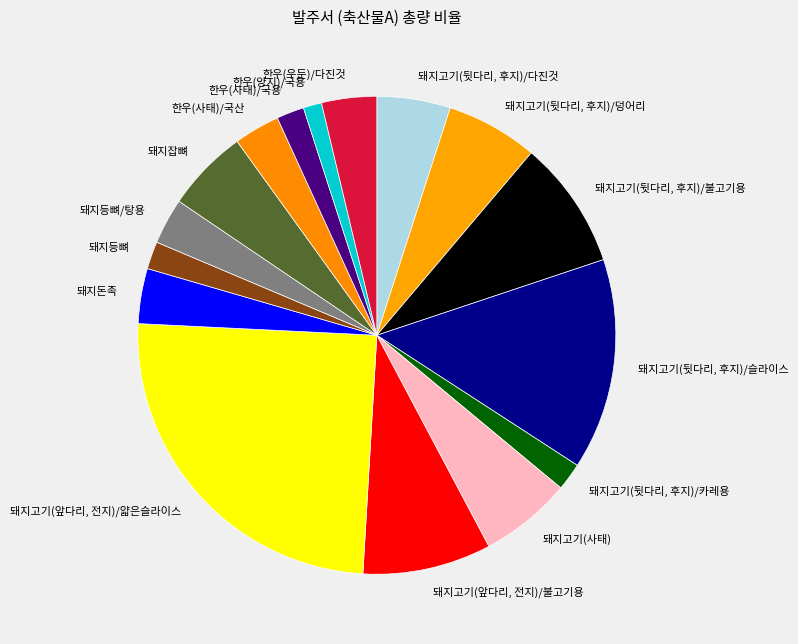

How many segments does this pie chart have?

16